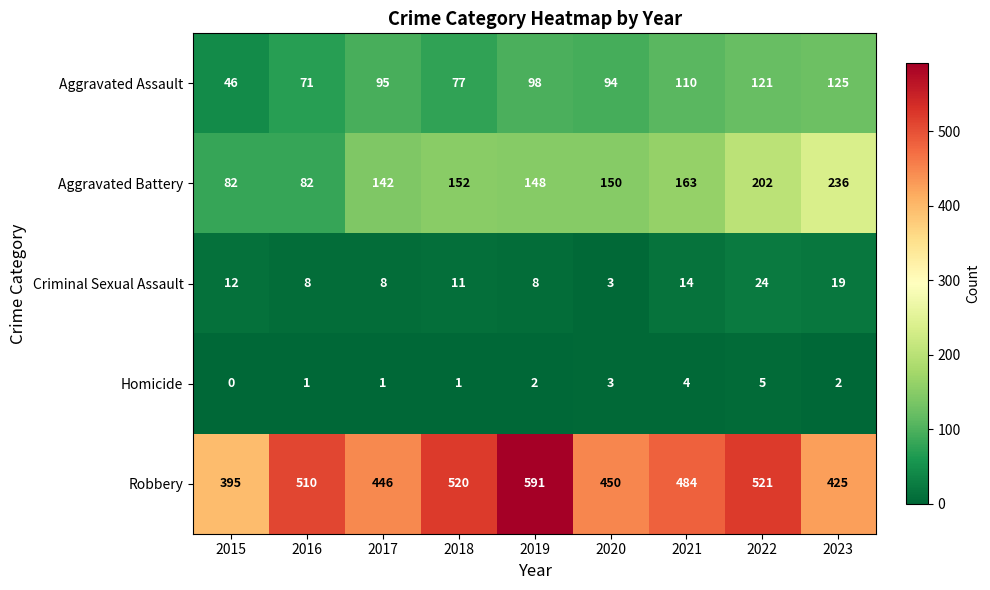

What is the total value across all series at 2022?

873